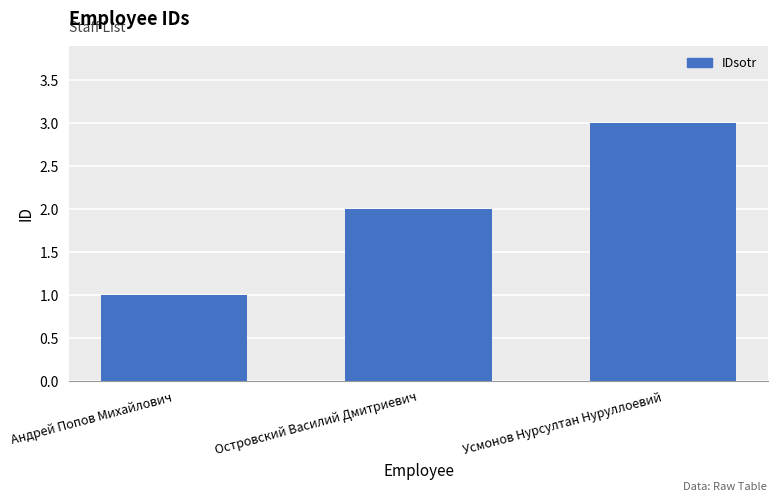

Between Усмонов Нурсултан Нуруллоевий and Островский Василий Дмитриевич, which is larger?

Усмонов Нурсултан Нуруллоевий